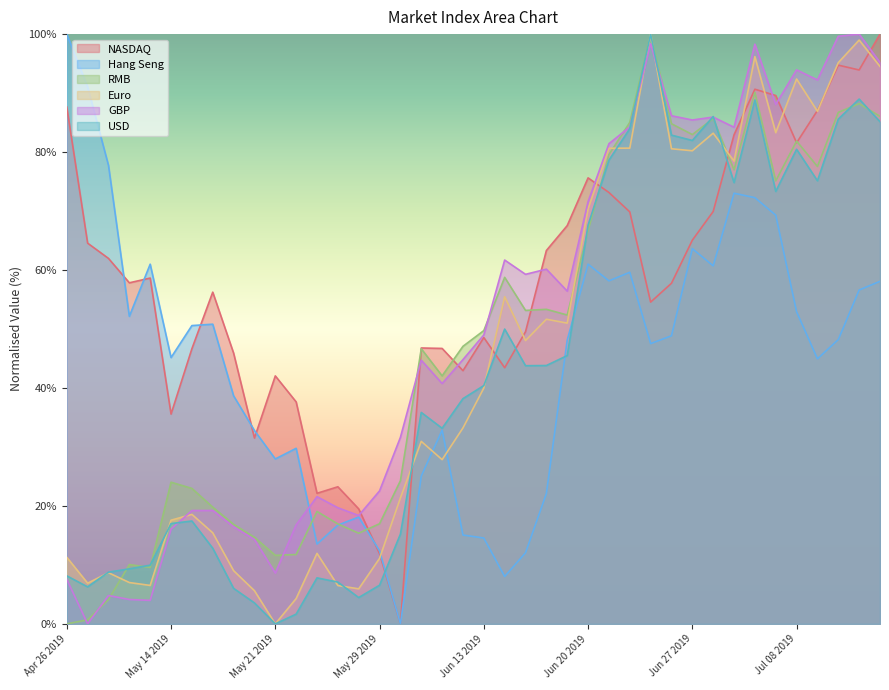

What is the difference between the maximum and minimum values in the Euro series?

100.0